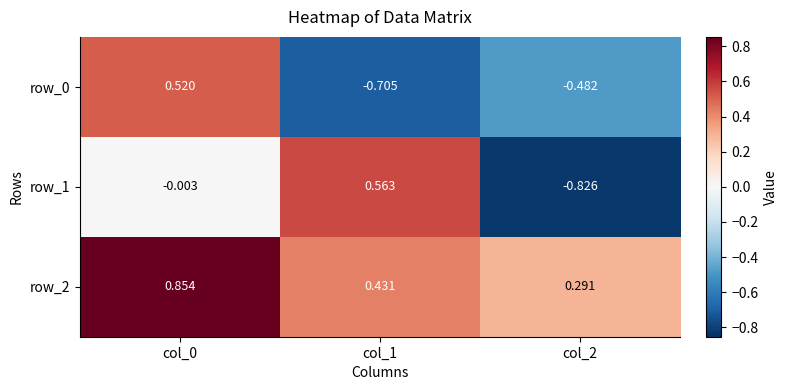

At which label does row_1 reach its minimum?

col_2